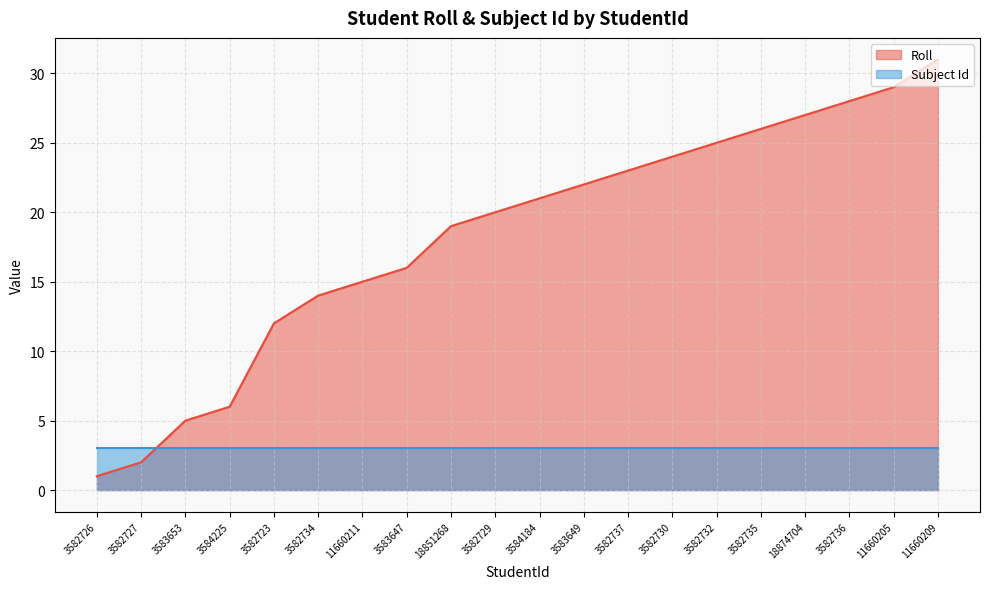

At which category does the chart reach its peak across all series?

11660209